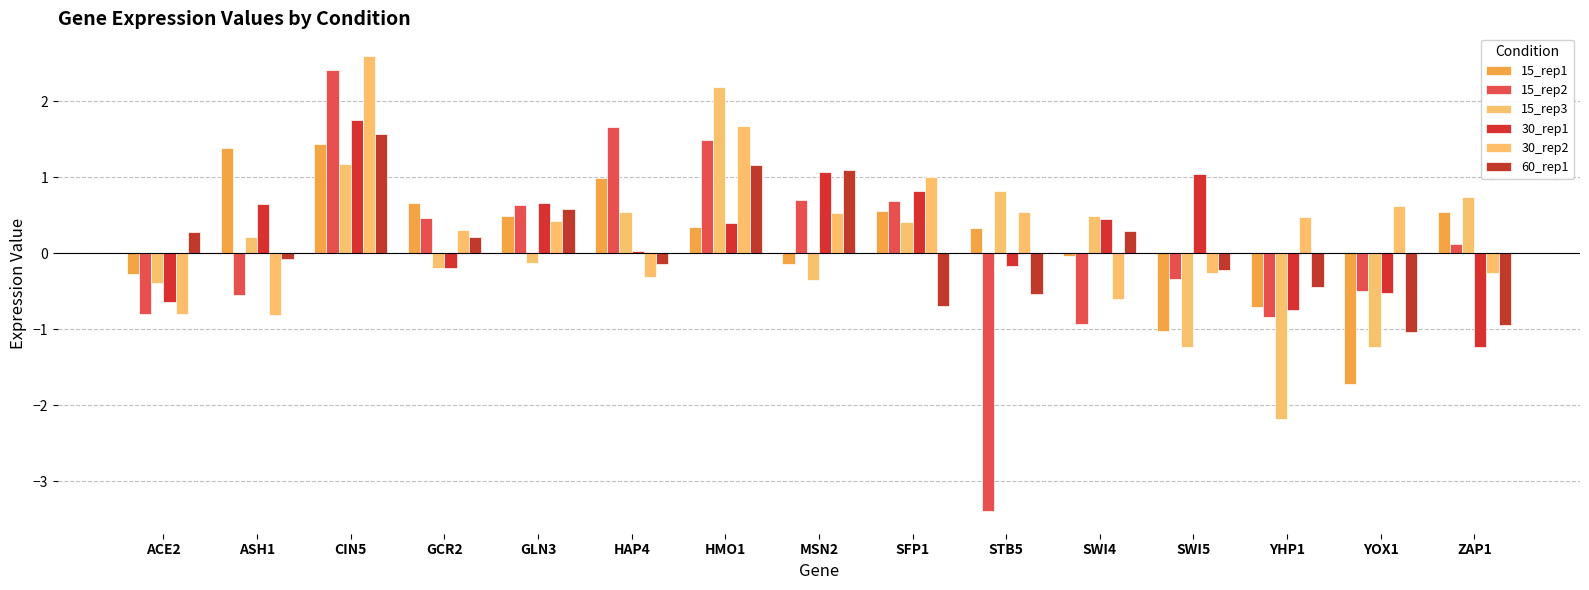

At which label is 15_rep3 closest to 0?

GLN3